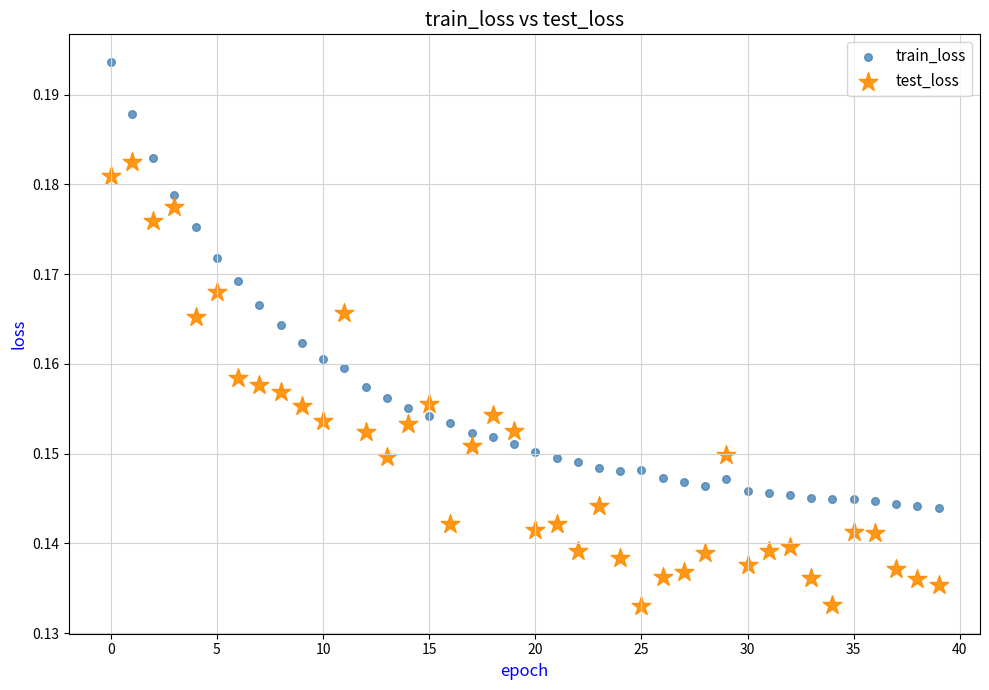

Which series reaches the maximum Y coordinate?

train_loss